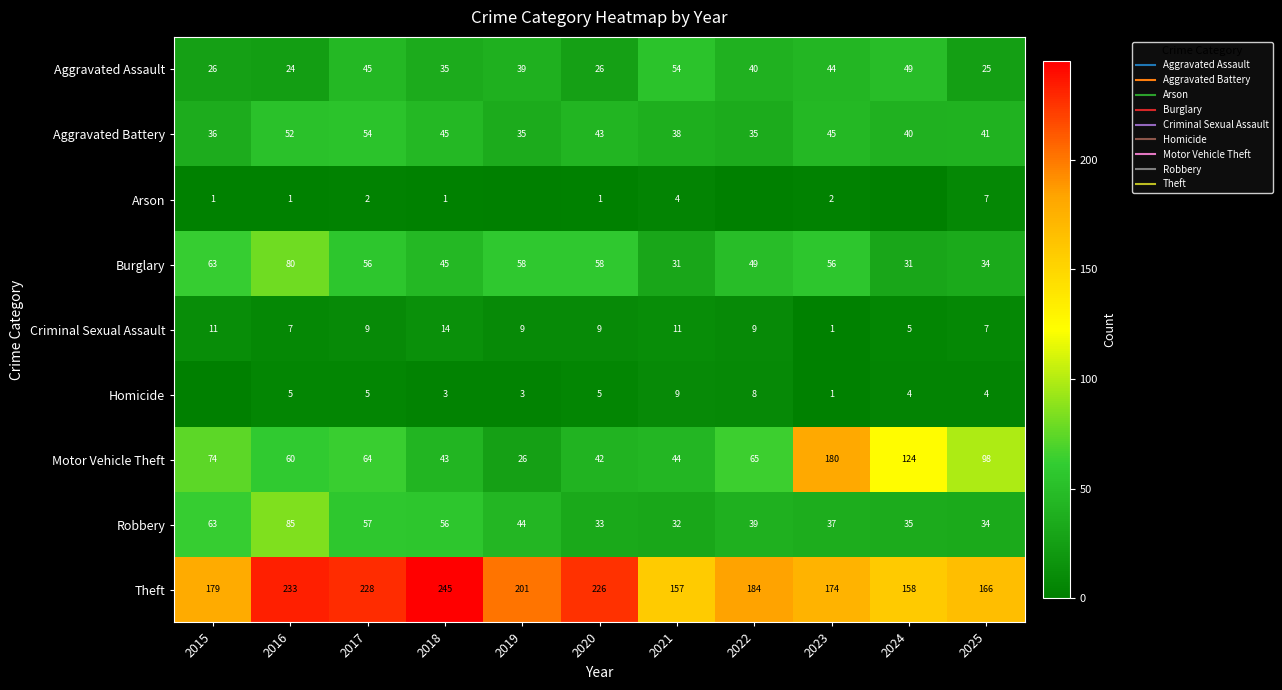

Is it true that Homicide equals 9 at 2021?

True